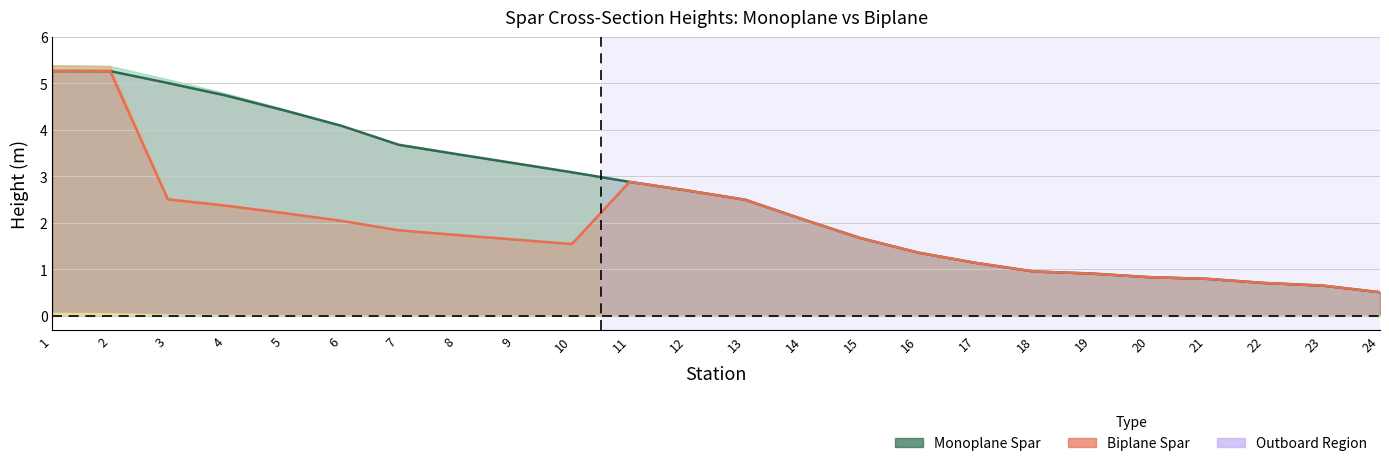

At which category does biplane_total reach its first local peak?

11